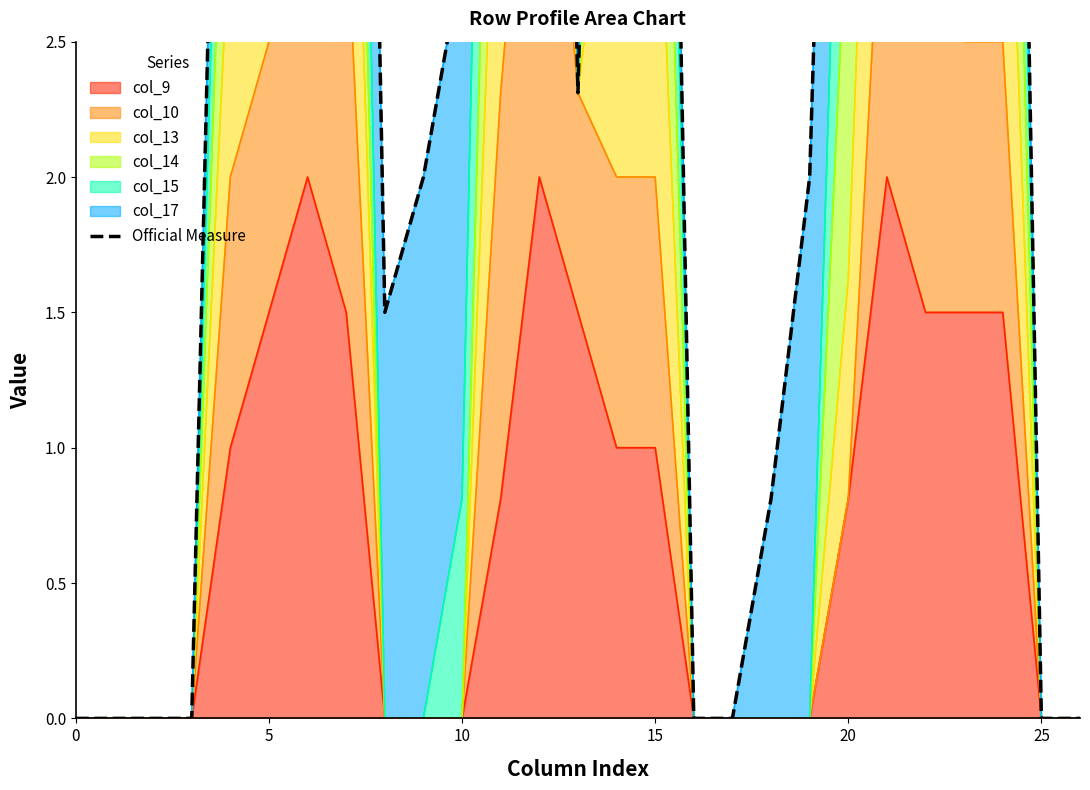

Reading right to left, transcribe all the data shown in this chart.

0.0	0.0	7.8	9.0	7.3	9.8	6.6	2.0	0.8	0.0	0.0	7.5	7.5	2.3	8.5	8.1	2.8	2.0	1.5	9.0	10.0	8.0	6.0	0.0	0.0	0.0	0.0